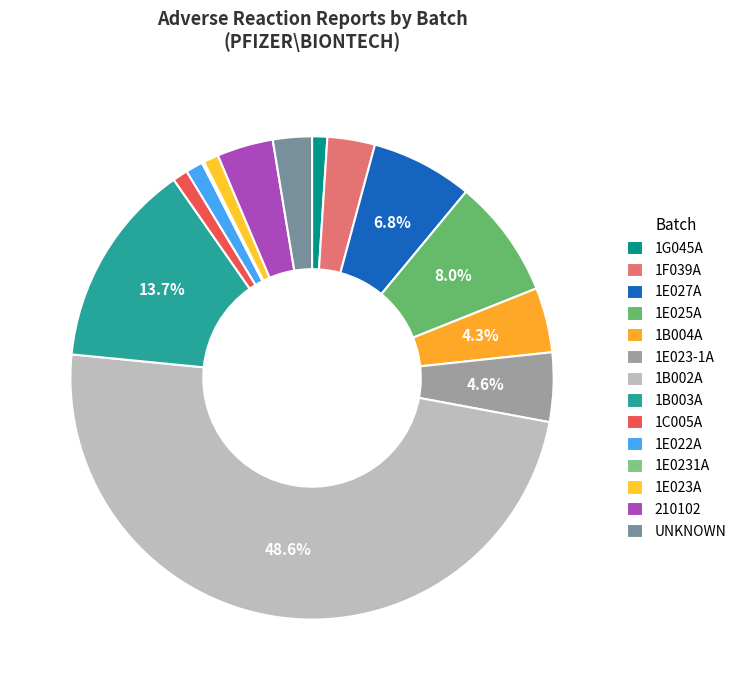

Is the sum of 1E022A and 1E025A greater than half?

No